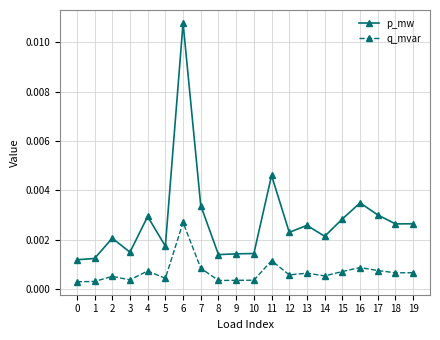

Which series has the widest spread of values?

p_mw